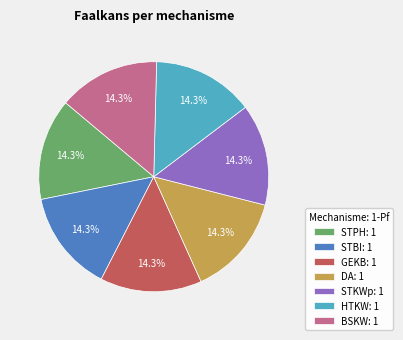

The DA slice represents 94% of the pie. True or false?

False